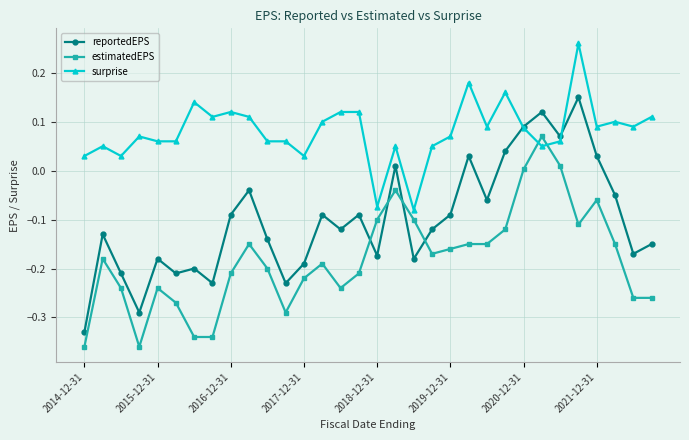

Which series has the largest total across all categories?

surprise